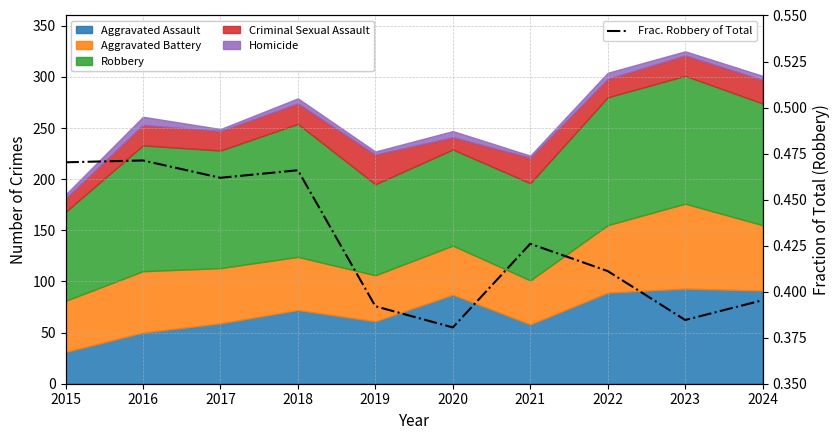

List the labels in order of value, smallest first.

2020, 2023, 2019, 2024, 2022, 2021, 2017, 2018, 2015, 2016